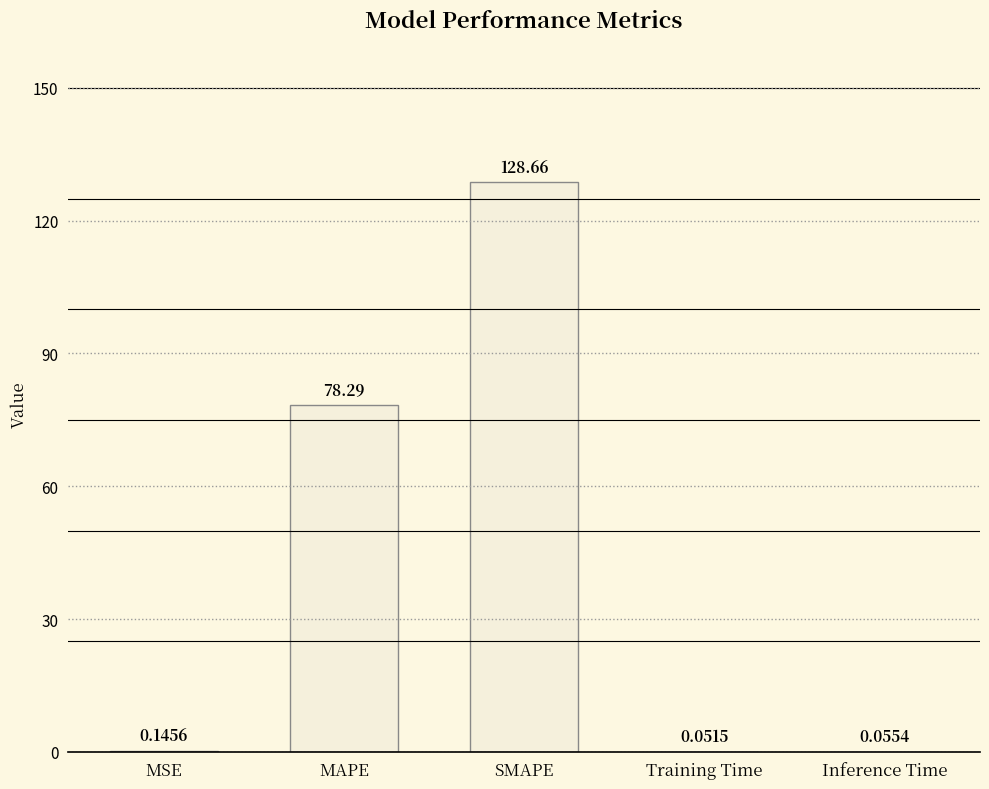

Where is the data nearest to the value 64?

MAPE